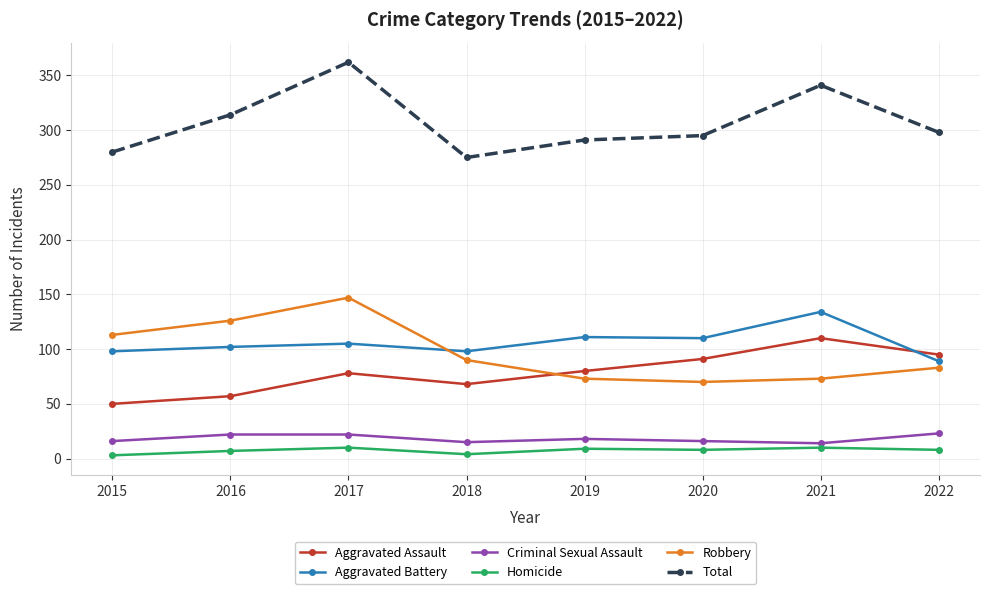

Which series has the largest total across all categories?

Total